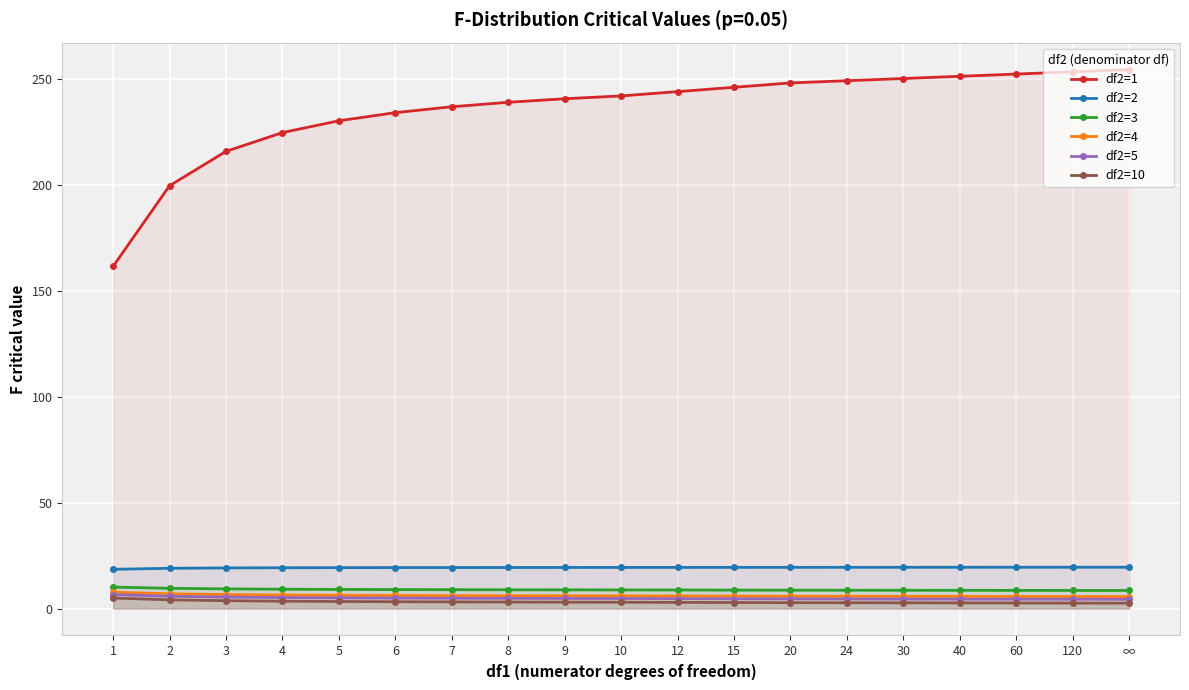

How many values in the df2=1 series are below 241?

9